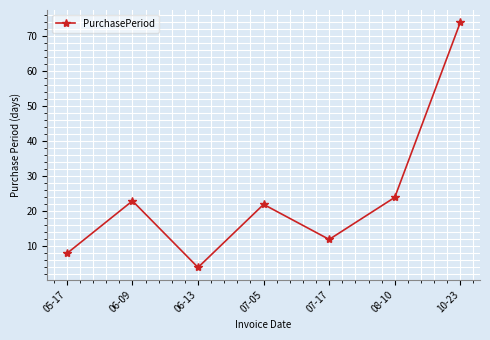

What is the ratio of the value at 06-09 to the value at 05-17?

2.9